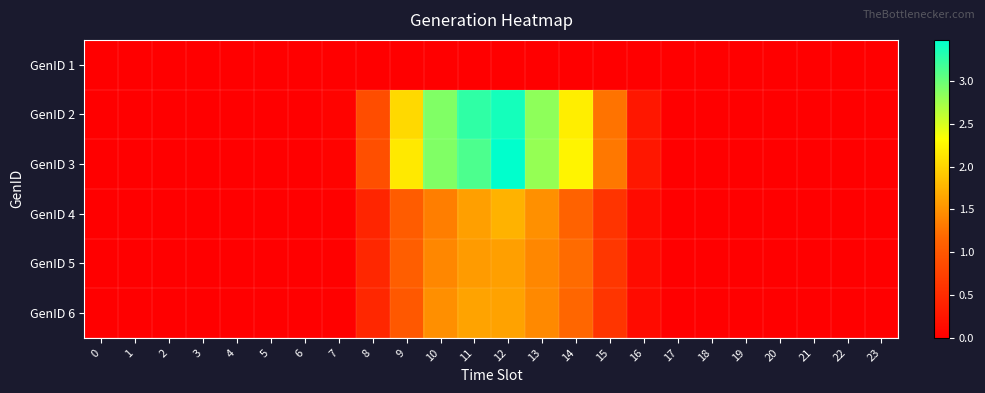

Reading left to right, list all the values displayed in this chart.

GenID 1: 0=0.0	1=0.0	2=0.0	3=0.0	4=0.0	5=0.0	6=0.0	7=0.0	8=0.0	9=0.0	10=0.0	11=0.0	12=0.0	13=0.0	14=0.0	15=0.0	16=0.0	17=0.0	18=0.0	19=0.0	20=0.0	21=0.0	22=0.0	23=0.0
GenID 2: 0=0.0	1=0.0	2=0.0	3=0.0	4=0.0	5=0.0	6=0.0	7=0.0	8=0.9	9=2.0	10=2.9	11=3.3	12=3.4	13=2.8	14=2.2	15=1.3	16=0.3	17=0.0	18=0.0	19=0.0	20=0.0	21=0.0	22=0.0	23=0.0
GenID 3: 0=0.0	1=0.0	2=0.0	3=0.0	4=0.0	5=0.0	6=0.0	7=0.0	8=0.9	9=2.2	10=2.9	11=3.1	12=3.5	13=2.8	14=2.2	15=1.3	16=0.3	17=0.0	18=0.0	19=0.0	20=0.0	21=0.0	22=0.0	23=0.0
GenID 4: 0=0.0	1=0.0	2=0.0	3=0.0	4=0.0	5=0.0	6=0.0	7=0.0	8=0.4	9=1.0	10=1.3	11=1.6	12=1.7	13=1.5	14=1.1	15=0.6	16=0.1	17=0.0	18=0.0	19=0.0	20=0.0	21=0.0	22=0.0	23=0.0
GenID 5: 0=0.0	1=0.0	2=0.0	3=0.0	4=0.0	5=0.0	6=0.0	7=0.0	8=0.5	9=1.1	10=1.4	11=1.6	12=1.6	13=1.4	14=1.2	15=0.6	16=0.1	17=0.0	18=0.0	19=0.0	20=0.0	21=0.0	22=0.0	23=0.0
GenID 6: 0=0.0	1=0.0	2=0.0	3=0.0	4=0.0	5=0.0	6=0.0	7=0.0	8=0.5	9=1.0	10=1.5	11=1.6	12=1.6	13=1.4	14=1.2	15=0.6	16=0.1	17=0.0	18=0.0	19=0.0	20=0.0	21=0.0	22=0.0	23=0.0